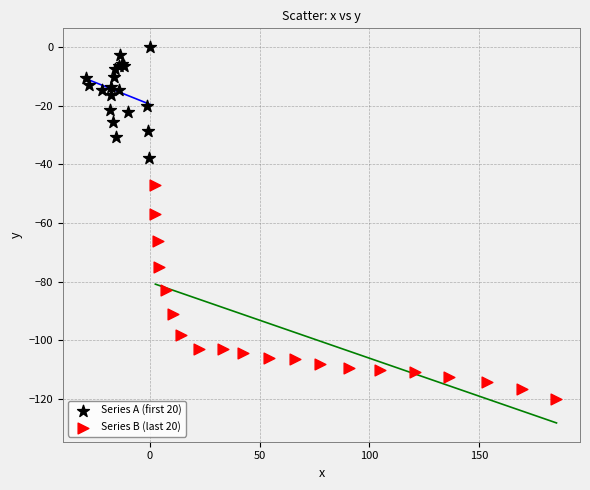

Which series reaches the maximum Y coordinate?

Series A (first 20)